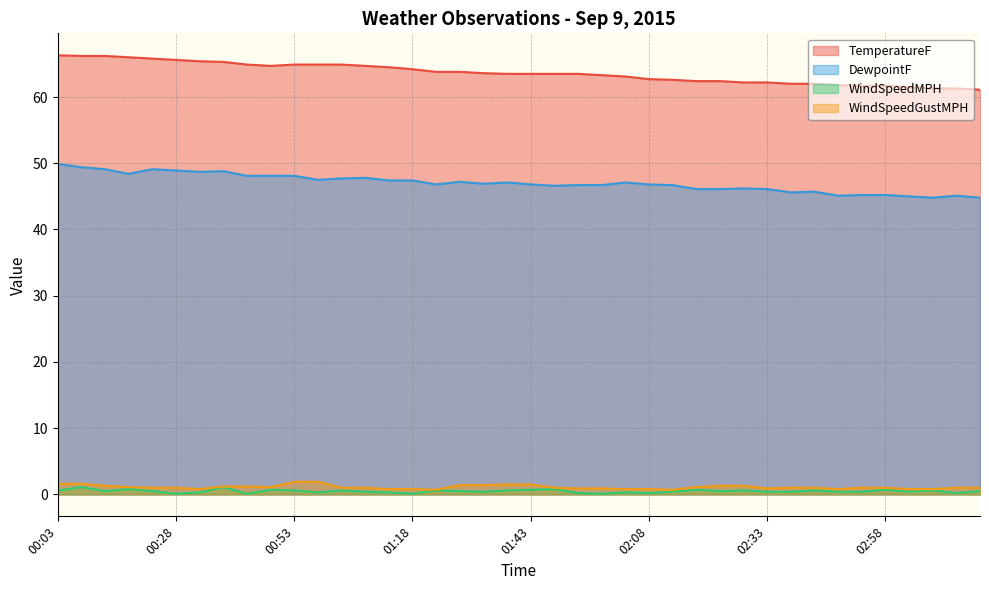

True or false: DewpointF and WindSpeedGustMPH cross at least once.

False